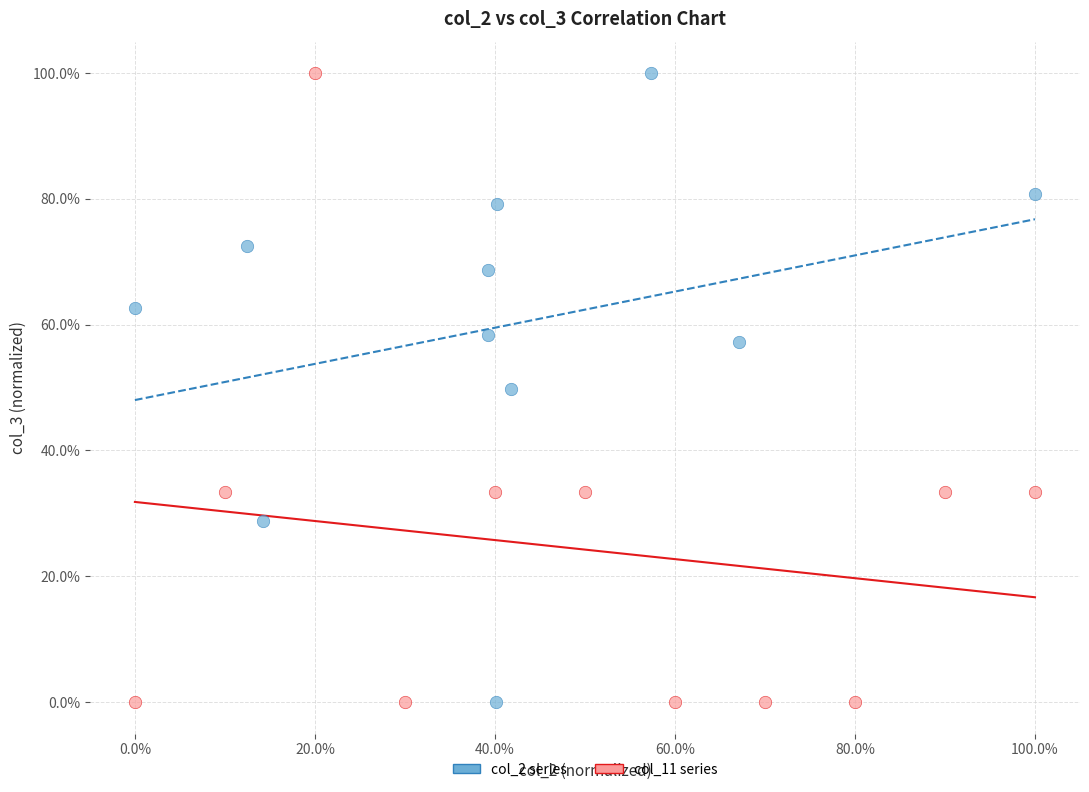

What are all the series names shown in the legend?

col_2 series, col_11 series